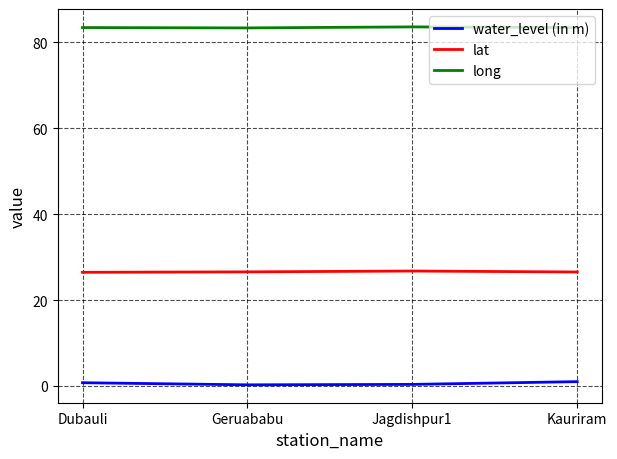

Rank the series by their maximum value, from lowest to highest.

water_level (in m), lat, long